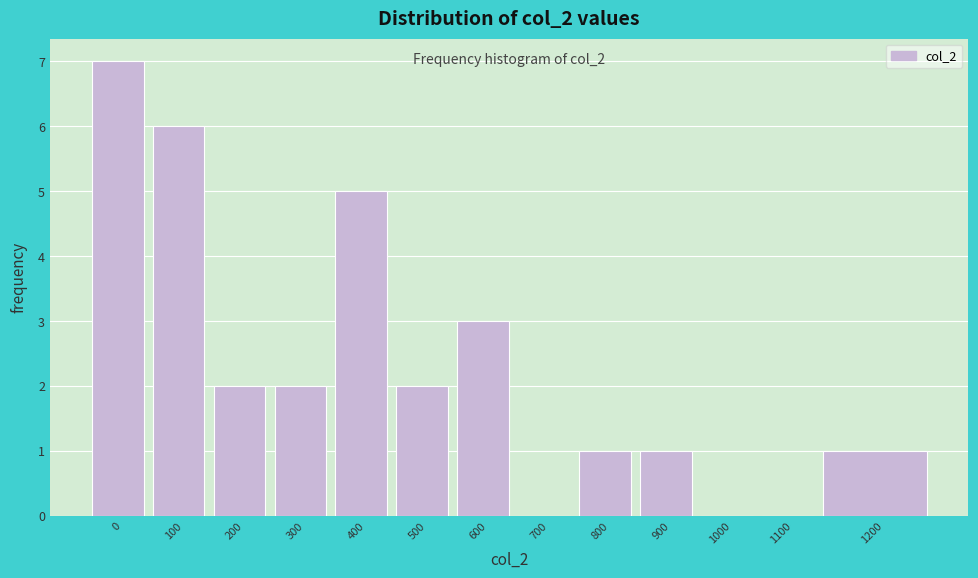

Reading right to left, extract all data points from this chart.

1200=1	1100=0	1000=0	900=1	800=1	700=0	600=3	500=2	400=5	300=2	200=2	100=6	0=7